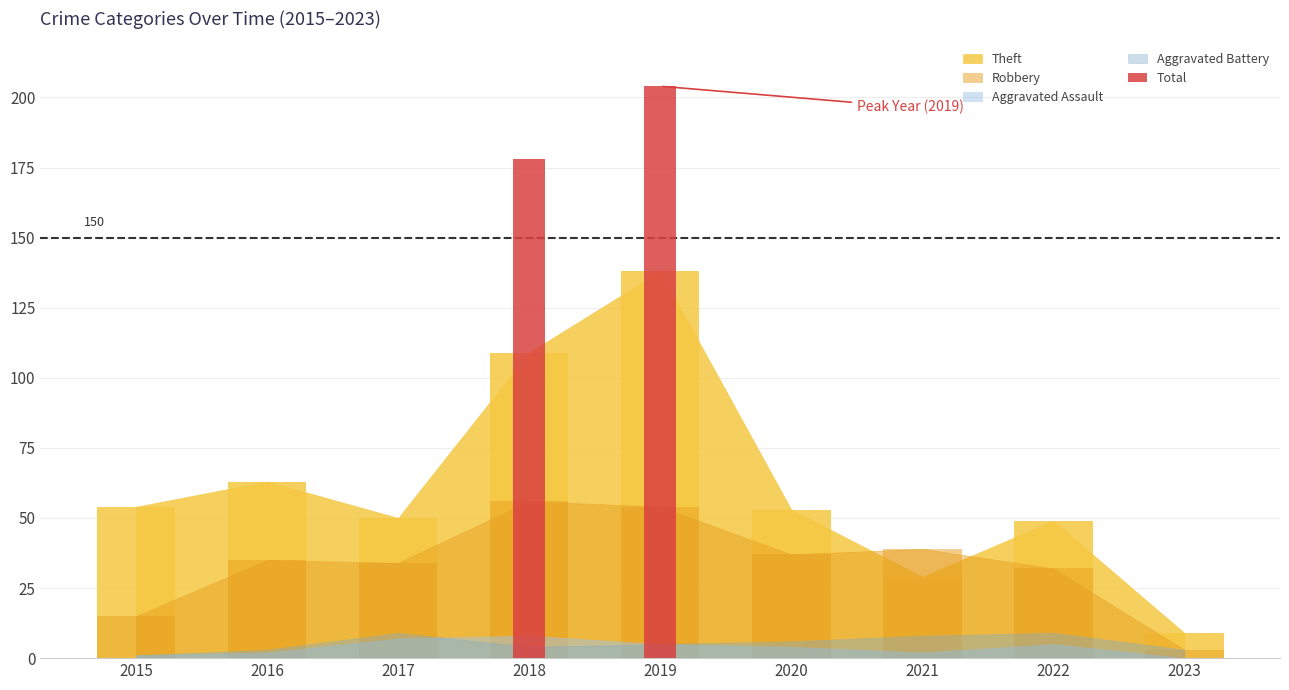

How many data points in Robbery are above 35?

4